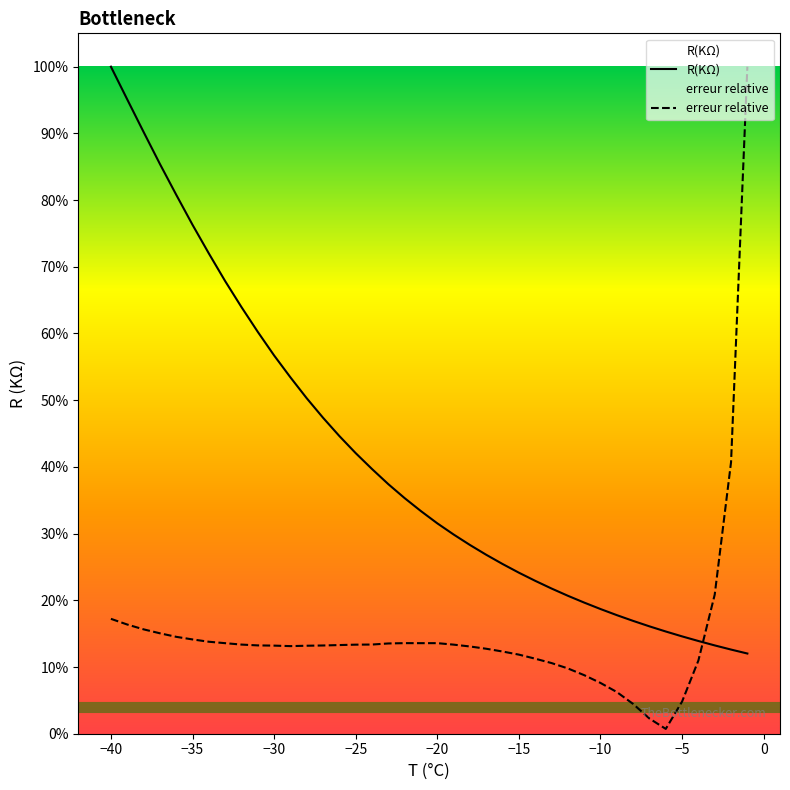

List the series in order of their peak value, lowest first.

R(KΩ), erreur relative